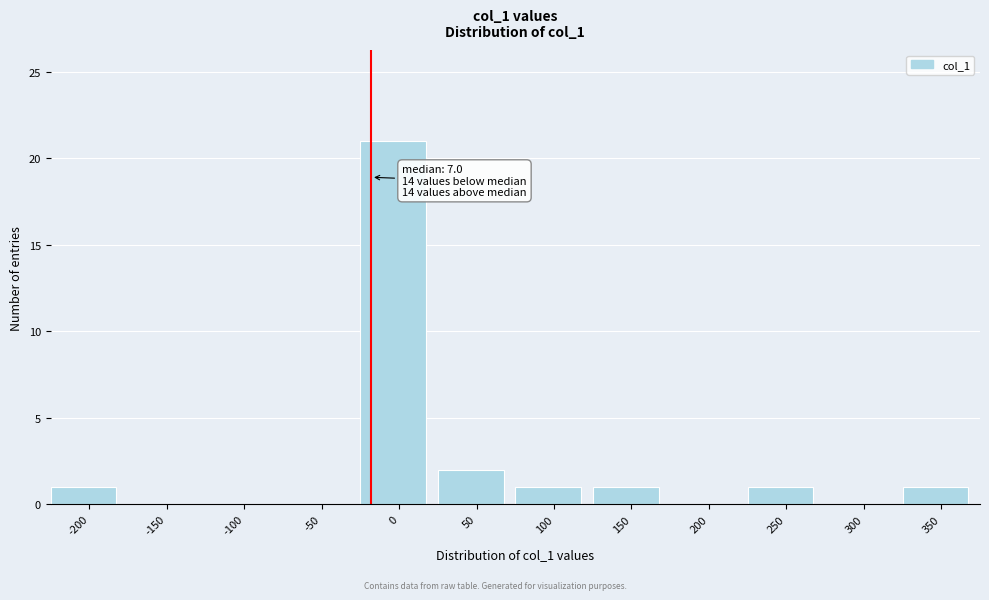

Reading left to right, what are all the values shown in this chart?

-200=1	-150=0	-100=0	-50=0	0=21	50=2	100=1	150=1	200=0	250=1	300=0	350=1